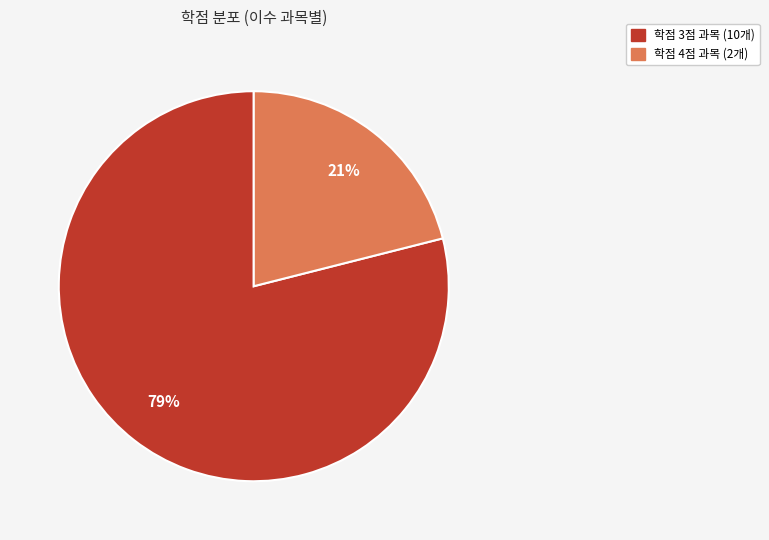

Is there any slice that represents more than half of the pie?

Yes